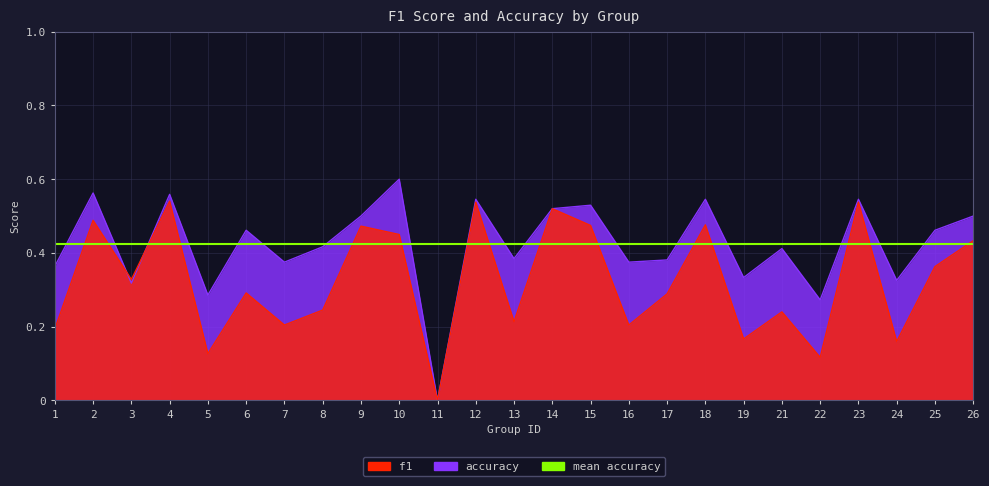

Between which two adjacent categories do accuracy and f1 first intersect?

2 and 3